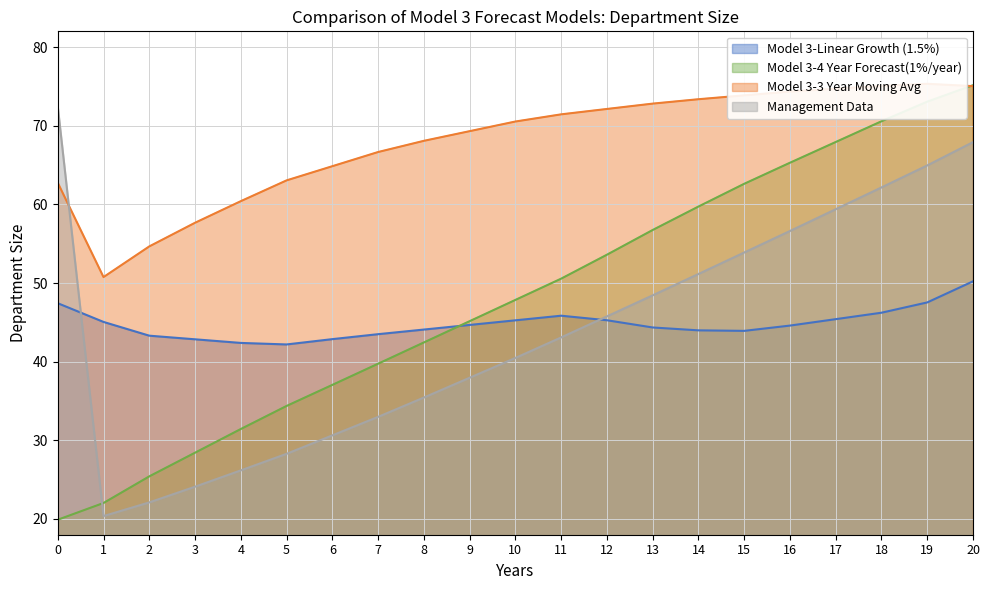

What is the minimum value for Model 3-Linear Growth (1.5%)?

42.2